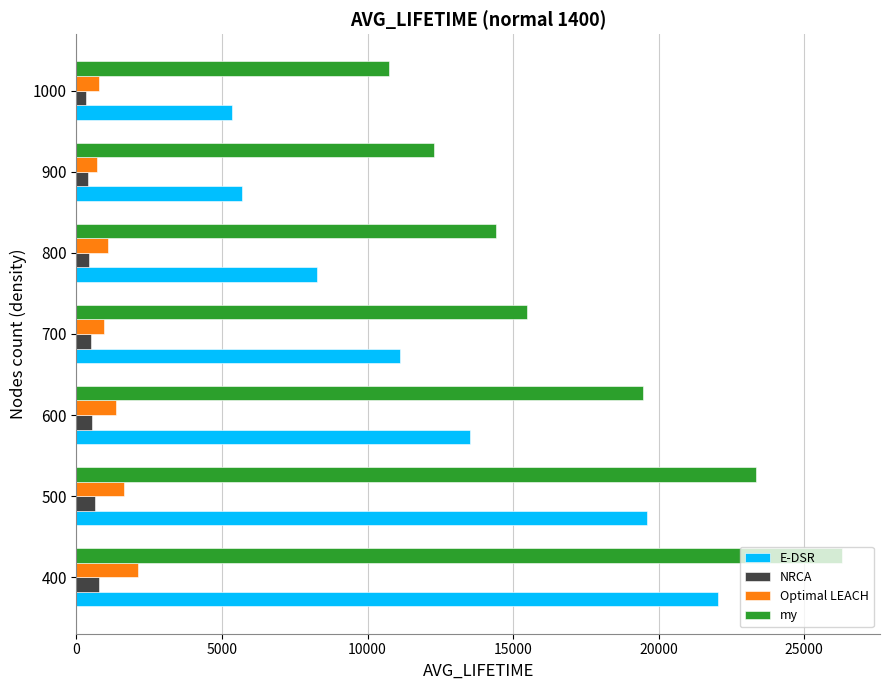

What is the lowest value of the Optimal LEACH series?

691.0